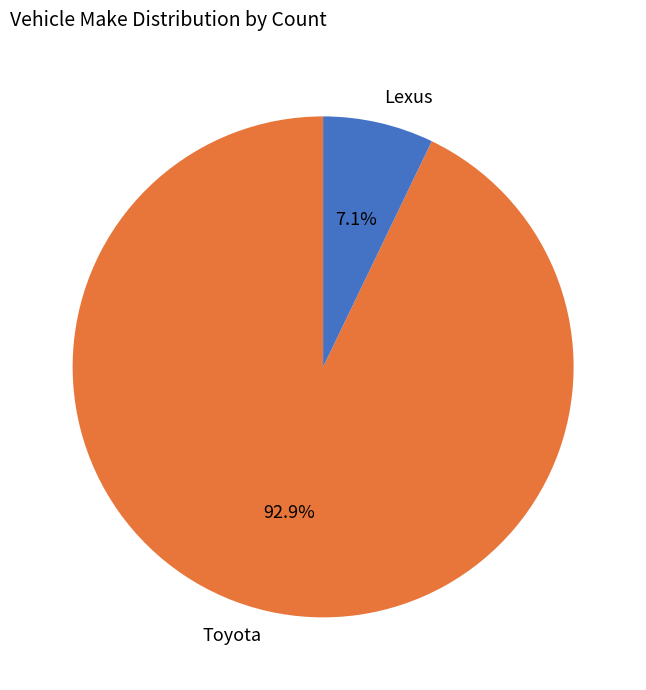

Does any single category account for the majority?

Yes